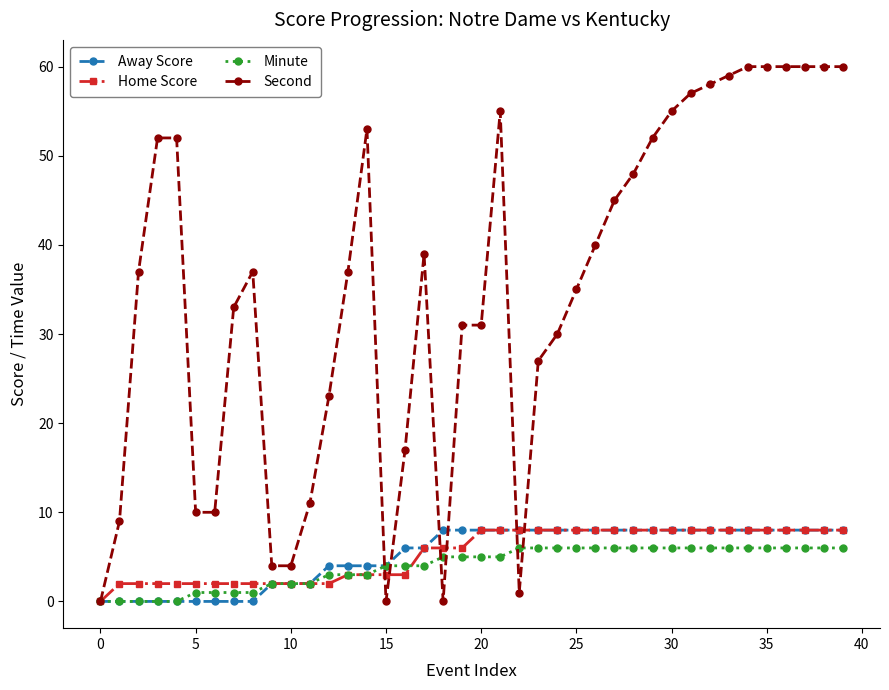

Reading left to right, extract all data points from this chart.

Away Score: 0	0	0	0	0	0	0	0	0	2	2	2	4	4	4	4	6	6	8	8	8	8	8	8	8	8	8	8	8	8	8	8	8	8	8	8	8	8	8	8
Home Score: 0	2	2	2	2	2	2	2	2	2	2	2	2	3	3	3	3	6	6	6	8	8	8	8	8	8	8	8	8	8	8	8	8	8	8	8	8	8	8	8
Minute: 0	0	0	0	0	1	1	1	1	2	2	2	3	3	3	4	4	4	5	5	5	5	6	6	6	6	6	6	6	6	6	6	6	6	6	6	6	6	6	6
Second: 0	9	37	52	52	10	10	33	37	4	4	11	23	37	53	0	17	39	0	31	31	55	1	27	30	35	40	45	48	52	55	57	58	59	60	60	60	60	60	60